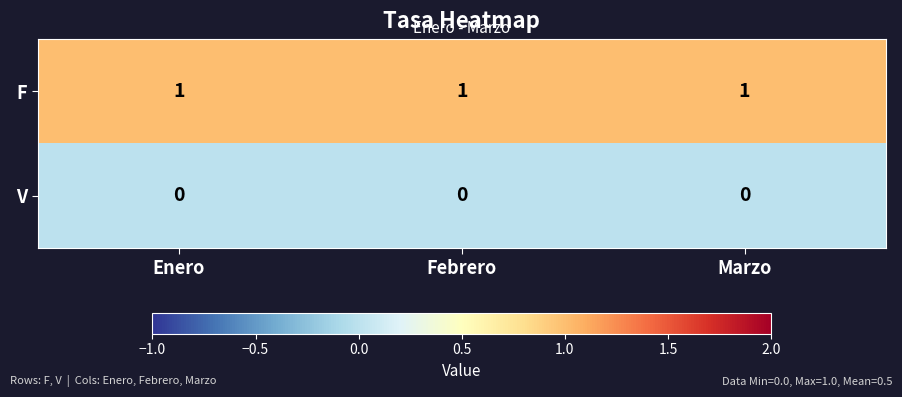

Which series has the largest total across all categories?

F